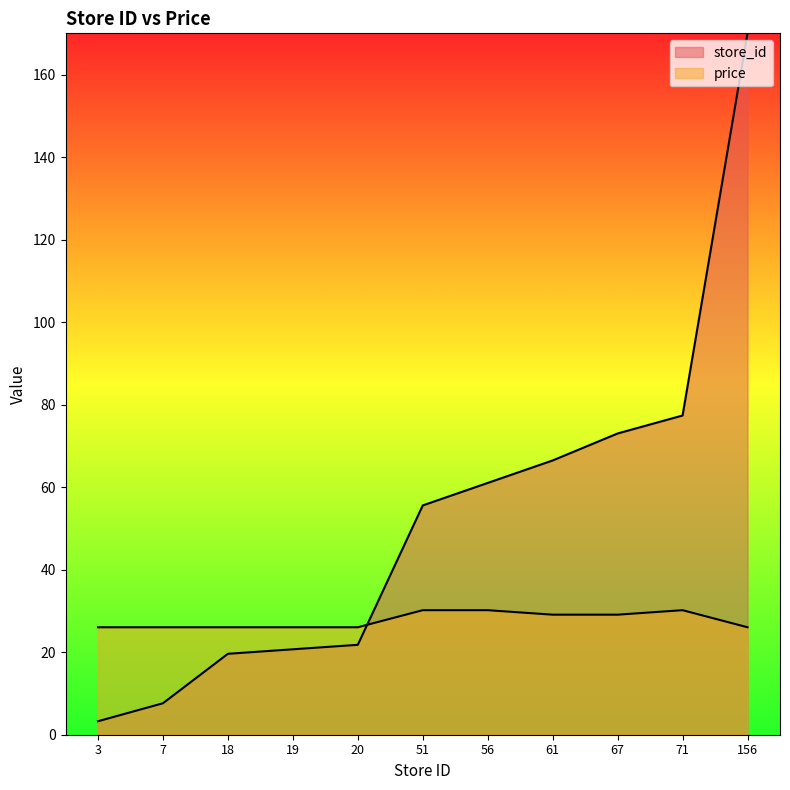

How many series are shown in this chart?

2